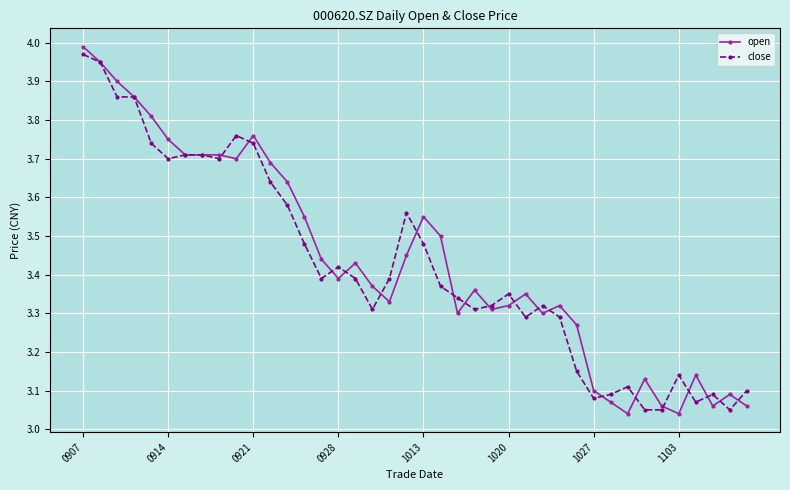

True or false: close has more than 0 interior local peaks.

True